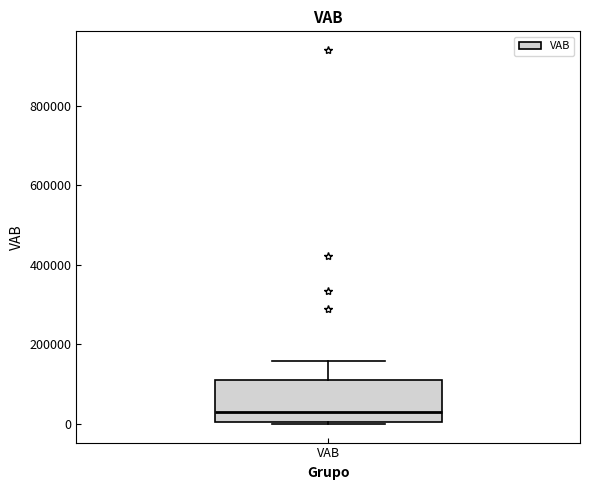

Read this box plot against the y-axis: the position of the median line, the range covered by the box, and the ends of both whiskers. The values are not printed on the chart, so give them approximately, as read against the axis.

median 20000, box 0 to 100000, whiskers 0 to 160000